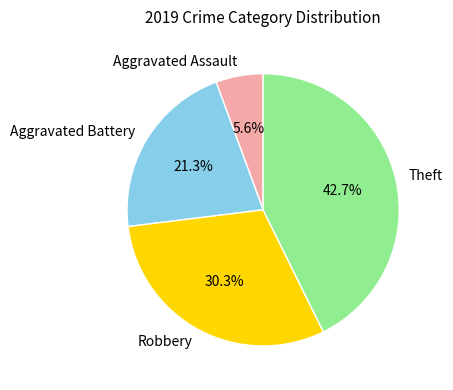

To the nearest percent, what is the combined percentage of Aggravated Battery and Robbery?

52%